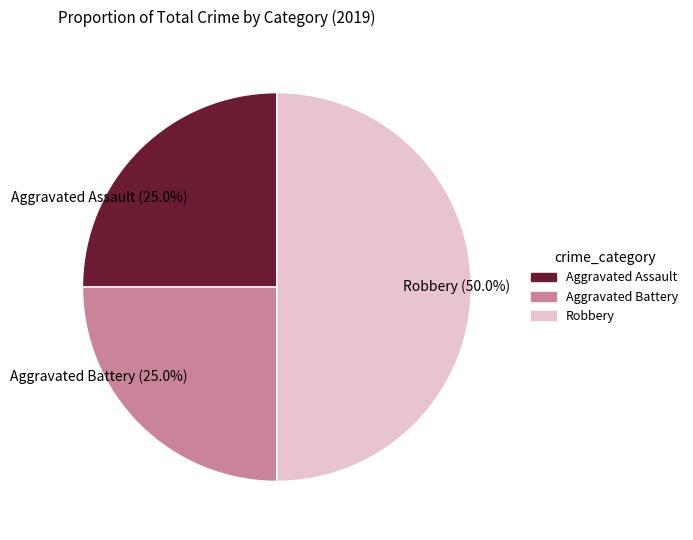

To the nearest percent, what is the difference between the Robbery and Aggravated Battery slice percentages?

25%